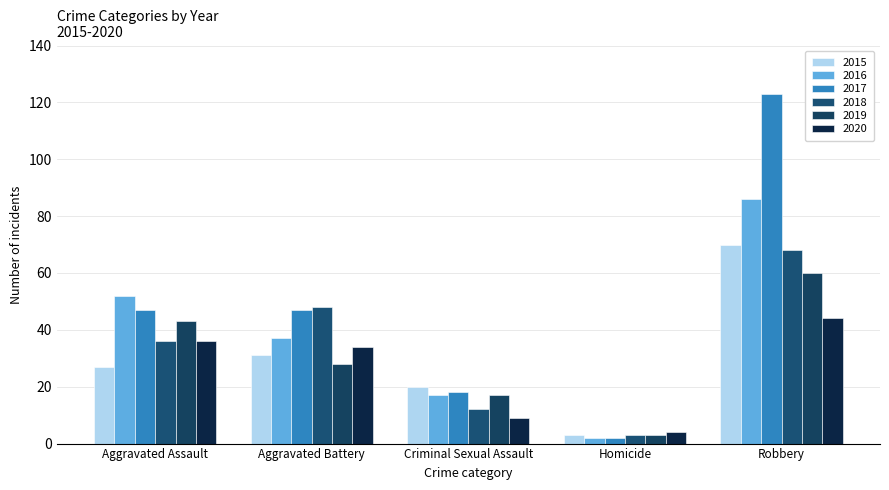

What is the value of the 2017 bar at the 2nd from the left?

47